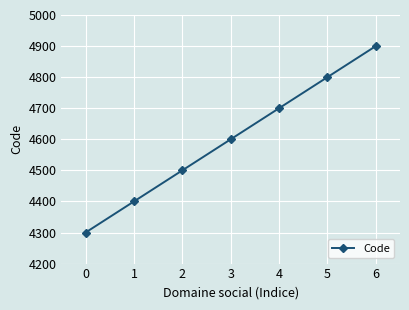

Is it true that the value at 0 is 2937?

False